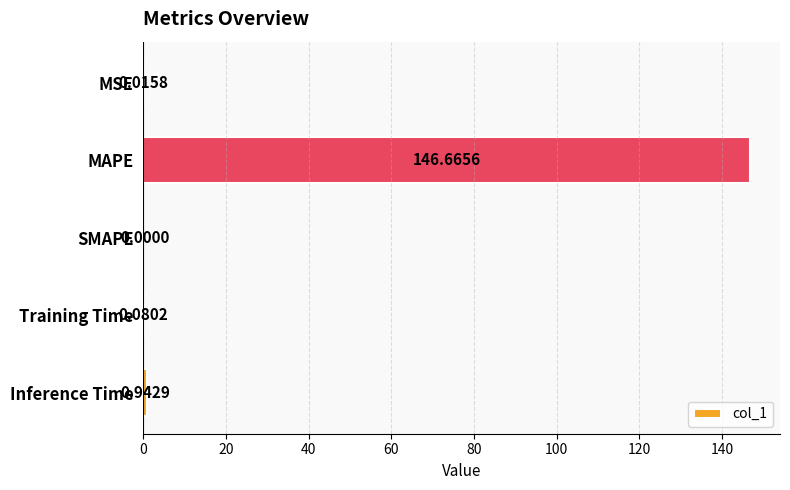

At which category does the chart reach its peak across all series?

MAPE